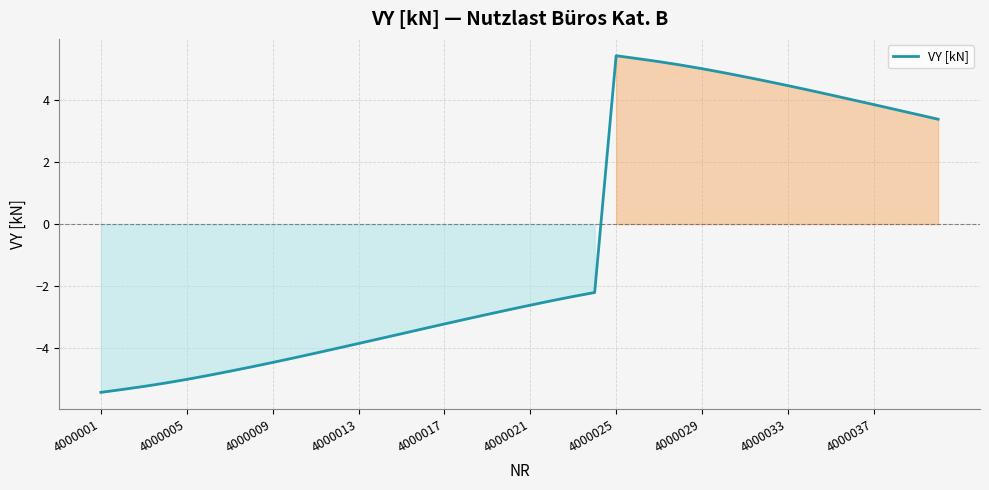

What is the difference between the maximum and minimum values?

10.9